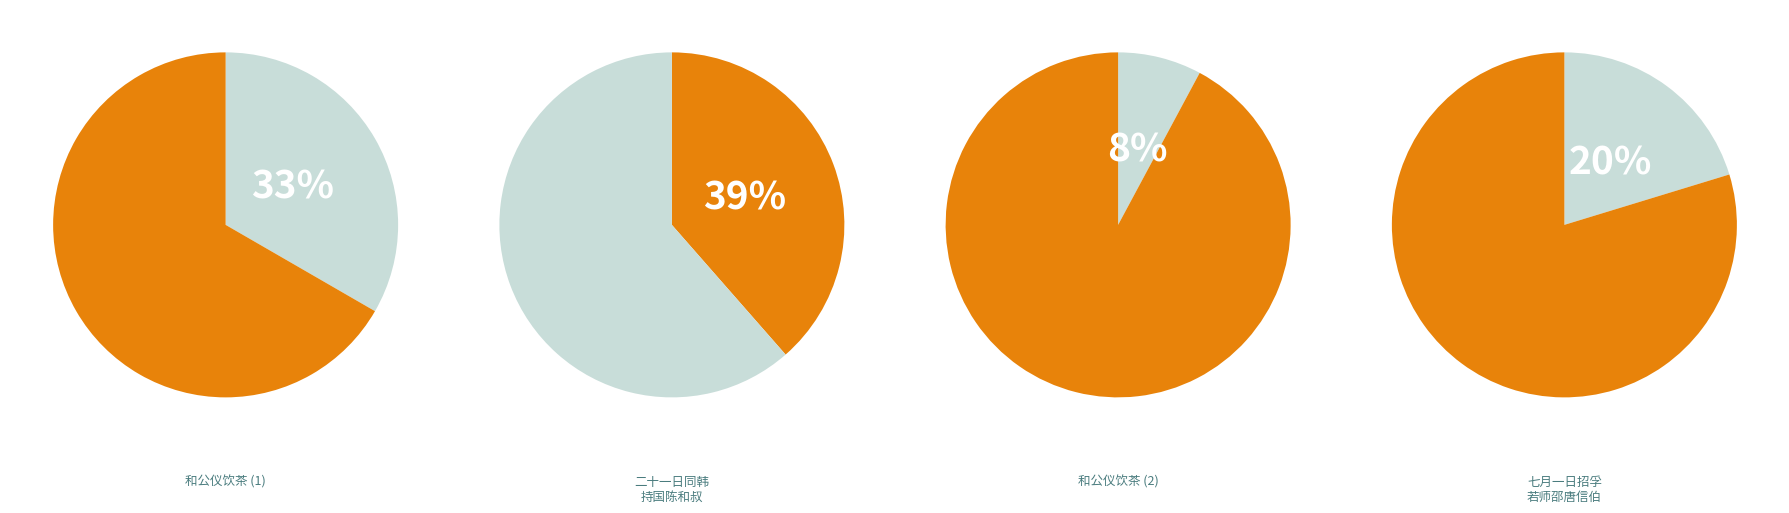

Which slice is the largest?

二十一日同韩持国陈和叔骐骥院遇雪往李廷老家饮予暮又赴刘原甫招与江邻几谢公仪饮